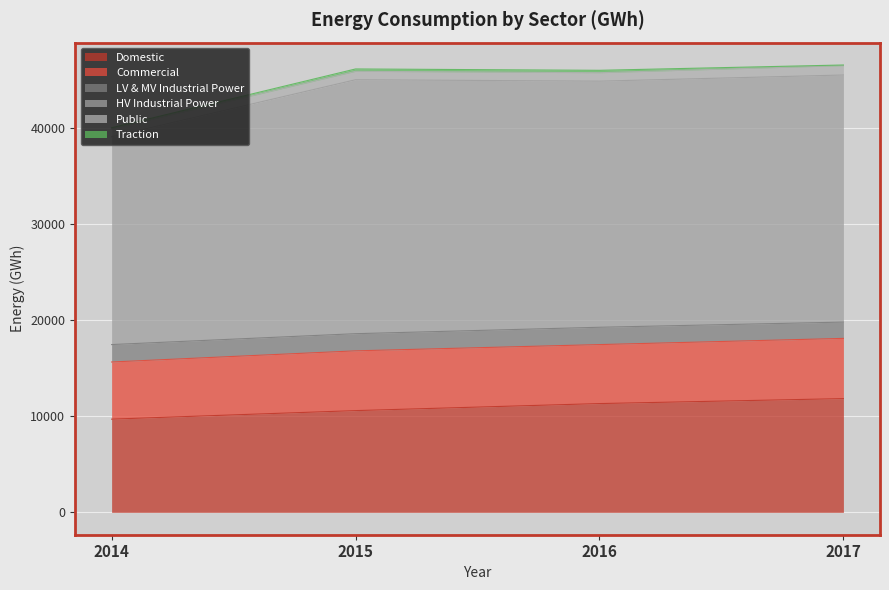

True or false: HV Industrial Power and Commercial intersect in this chart.

False